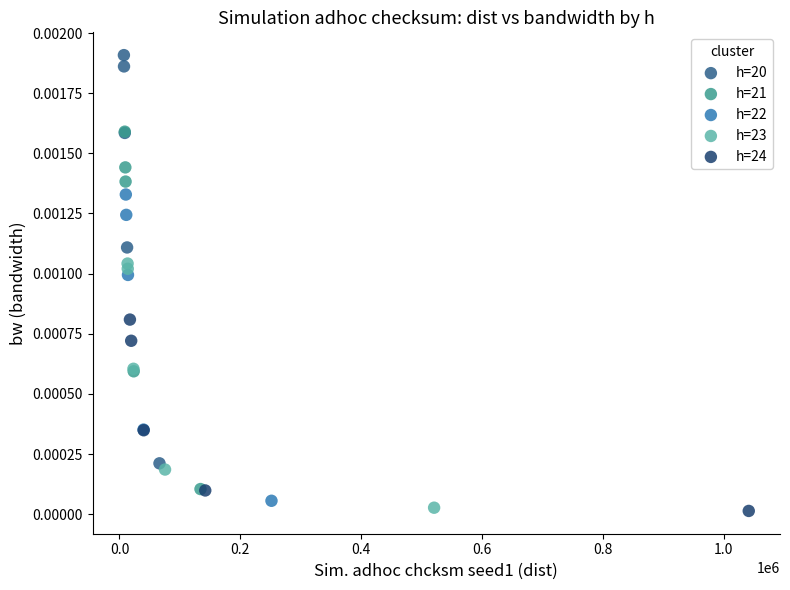

Which series has the largest Y range (max minus min)?

h=20